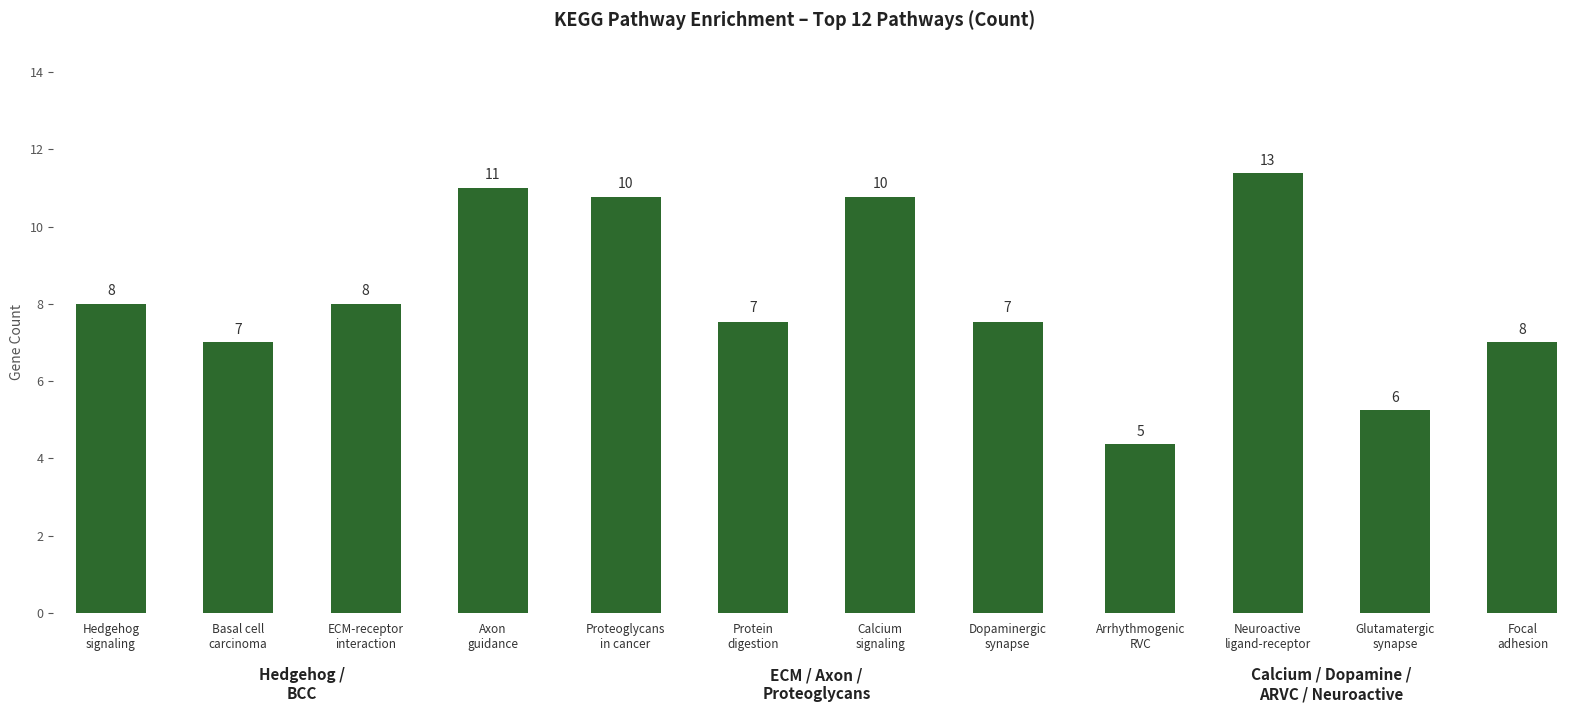

What is the minimum value shown in the chart?

5